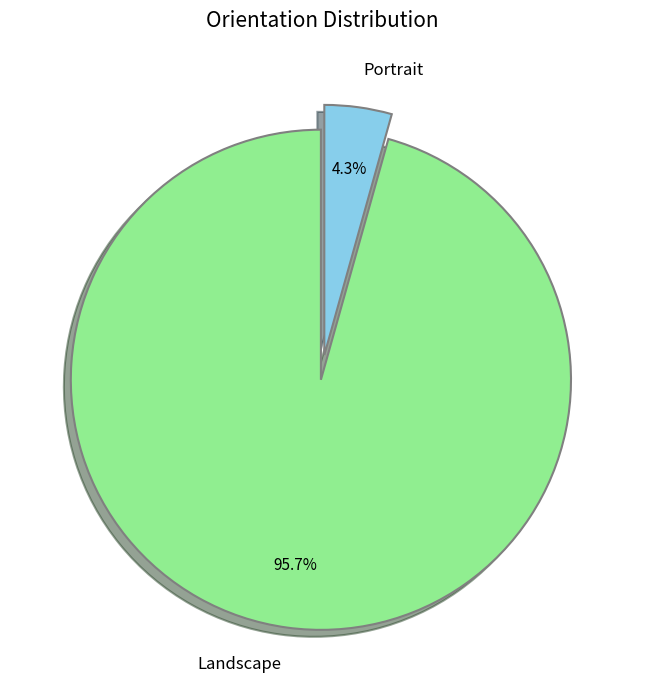

To the nearest percent, what is the difference between the largest and smallest slice percentages?

91%